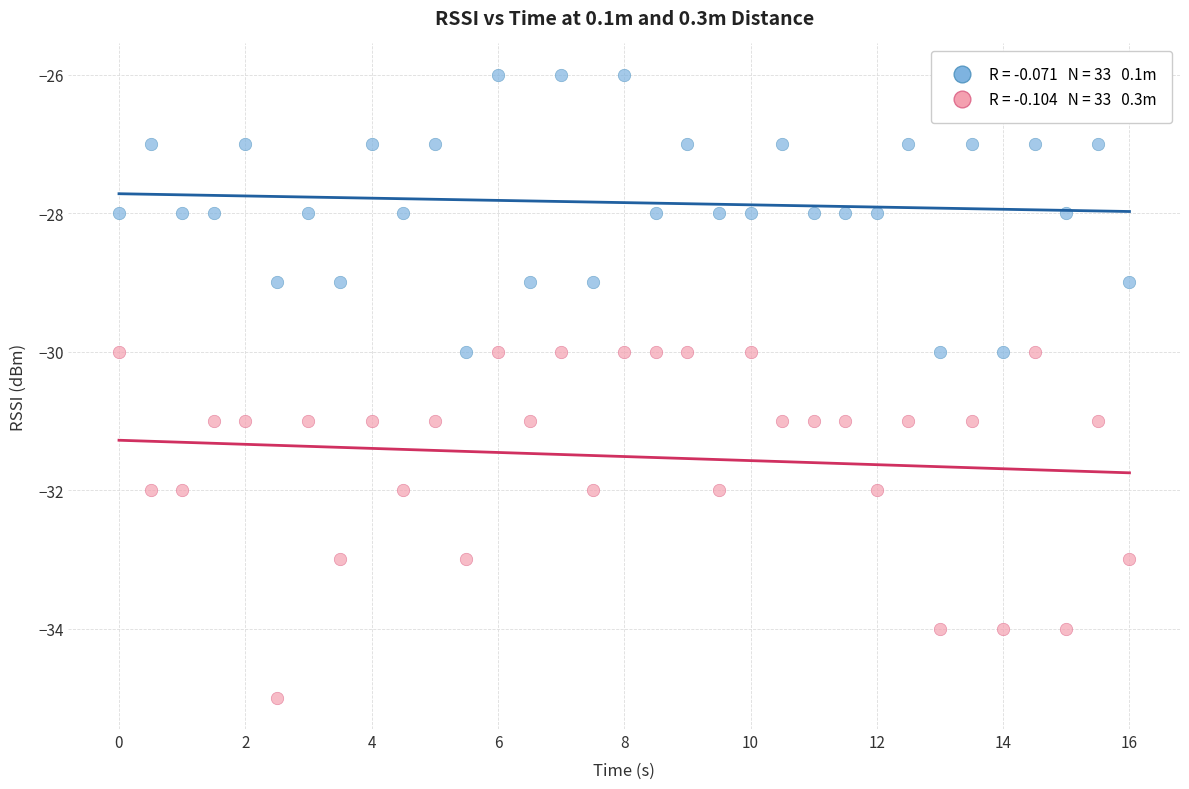

Across all data points, what is the range of Y values (max minus min)?

9